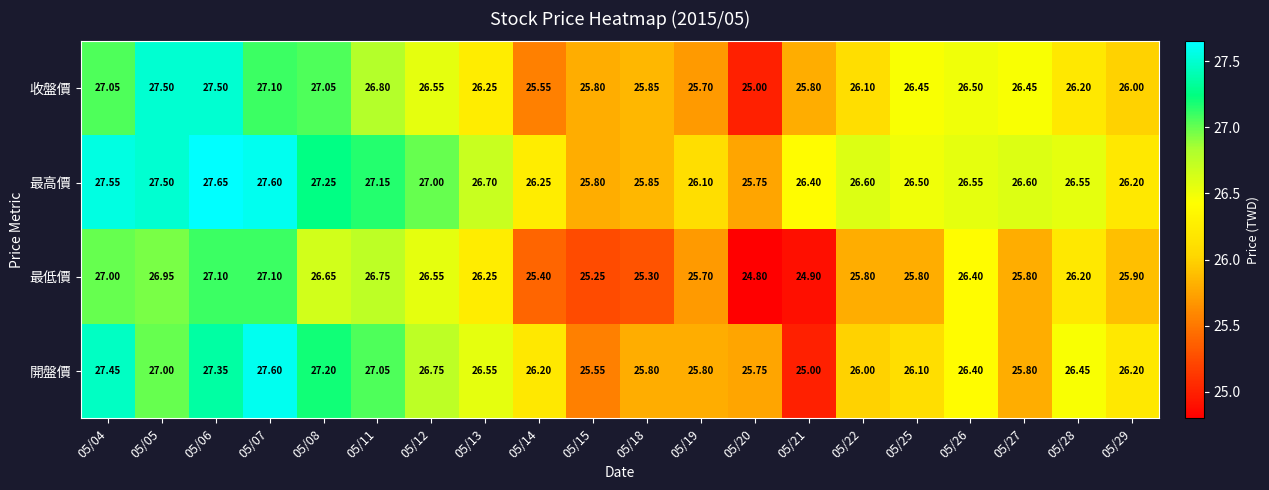

Which series has the largest range (max minus min)?

開盤價